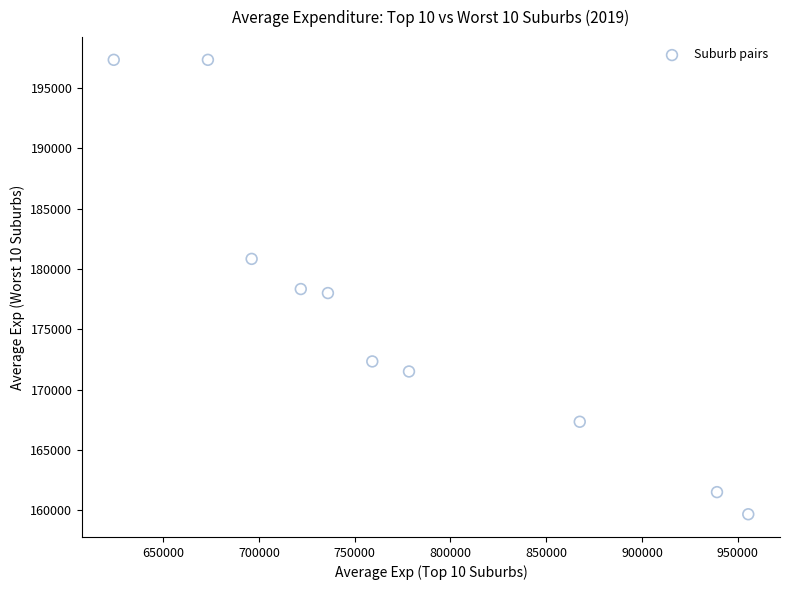

What is the range of Y values (max minus min)?

37667